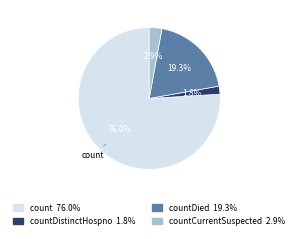

Does any single category account for the majority?

Yes